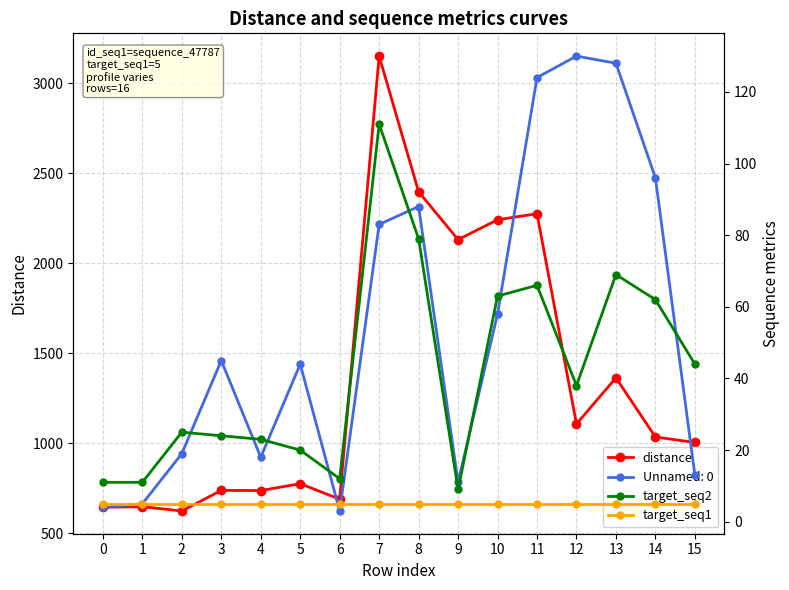

How many lines are shown in the chart?

3